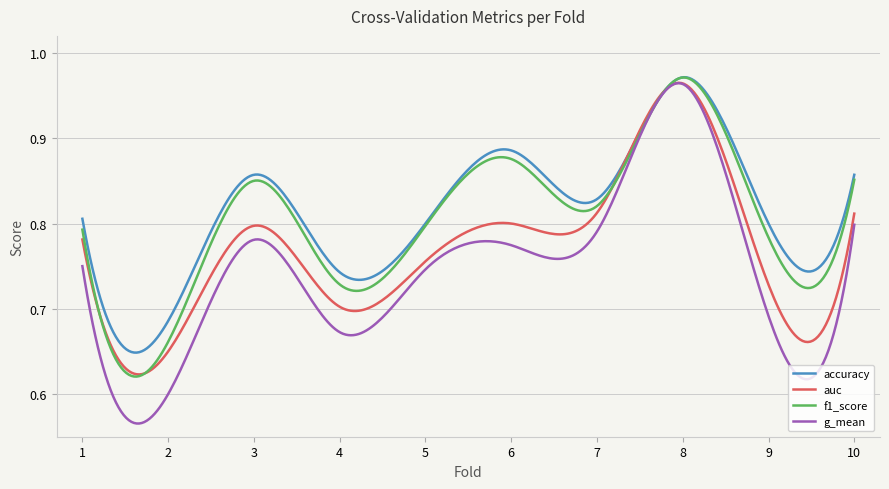

Rank the series by their average value, from lowest to highest.

g_mean, auc, f1_score, accuracy